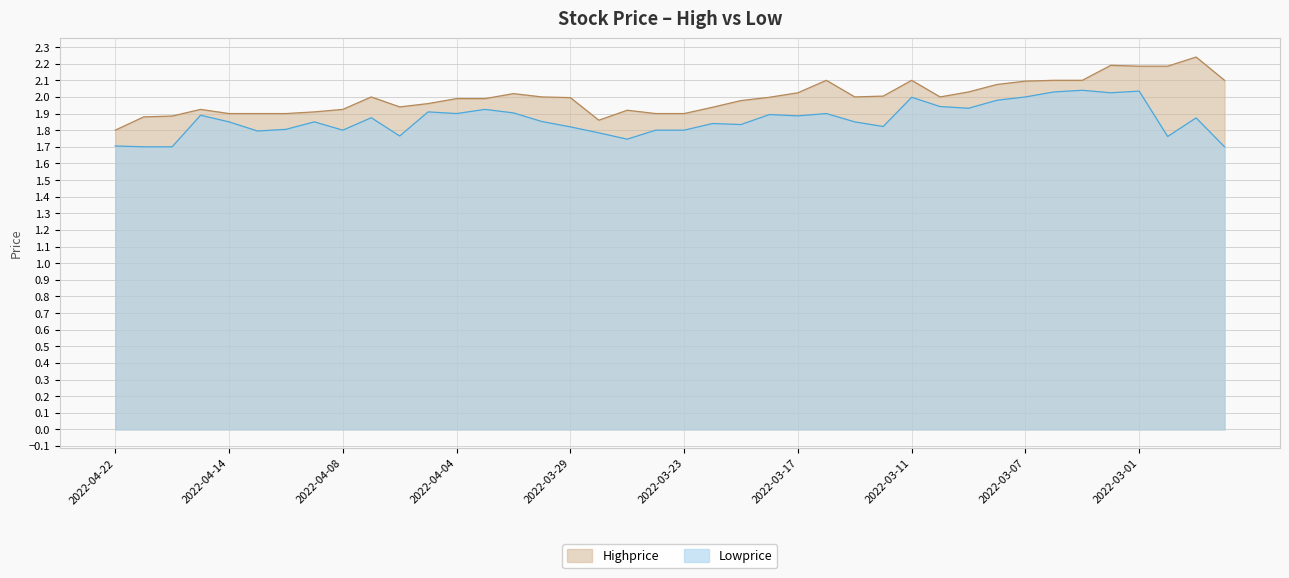

Between 2022-04-01 and 2022-03-04, which series saw the biggest shift?

Highprice